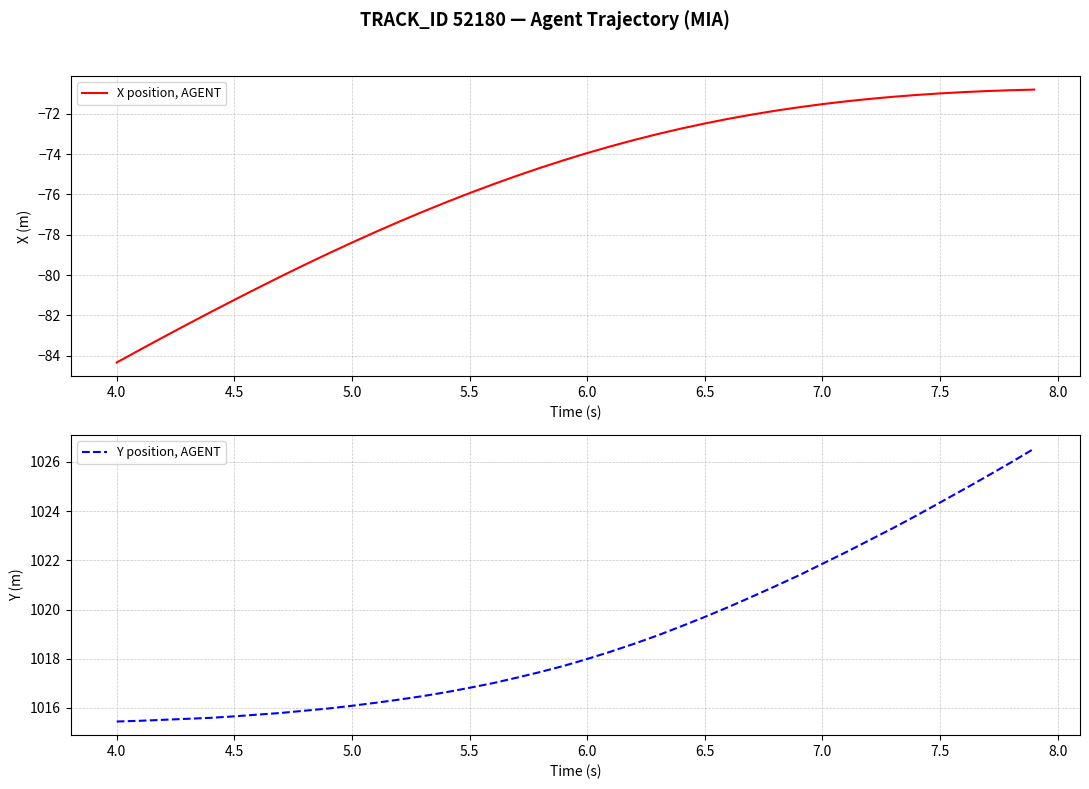

The value of X position, AGENT at 6.0 is -30.7. True or false?

False